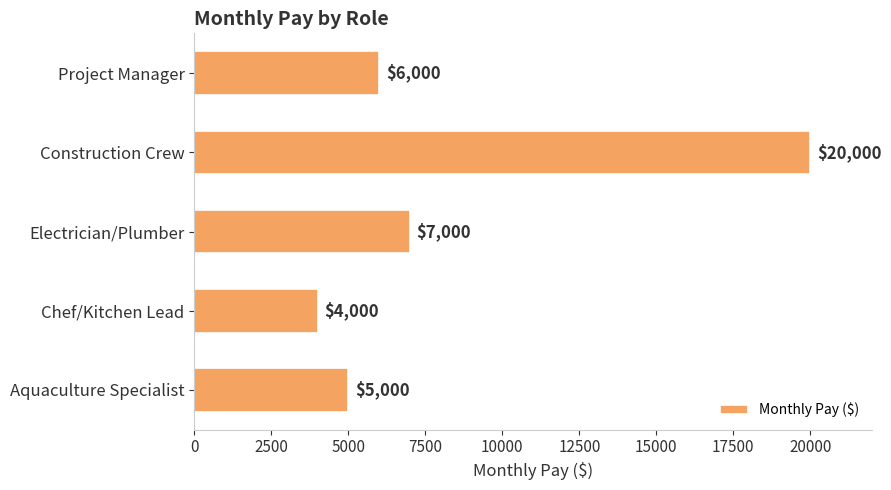

Which has a higher value, Project Manager or Chef/Kitchen Lead?

Project Manager